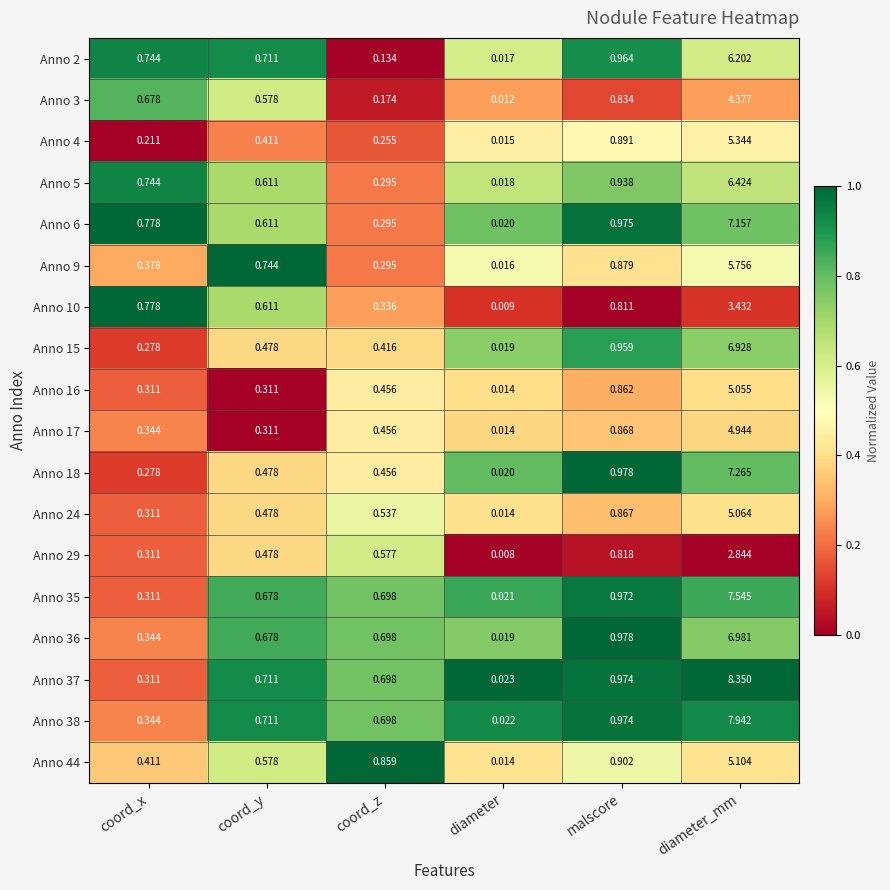

At which label is Anno 24 closest to 2?

malscore